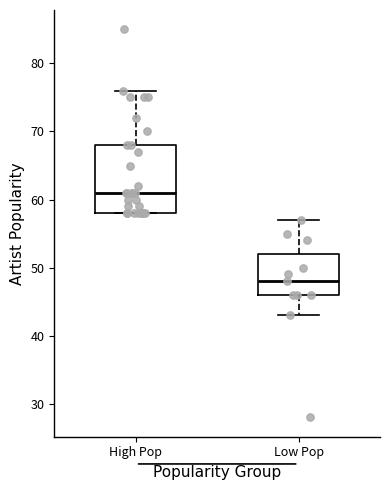

Where does the upper whisker of the box for High Pop end on the y-axis? The values are not printed on the chart, so give them approximately, as read against the axis.

76